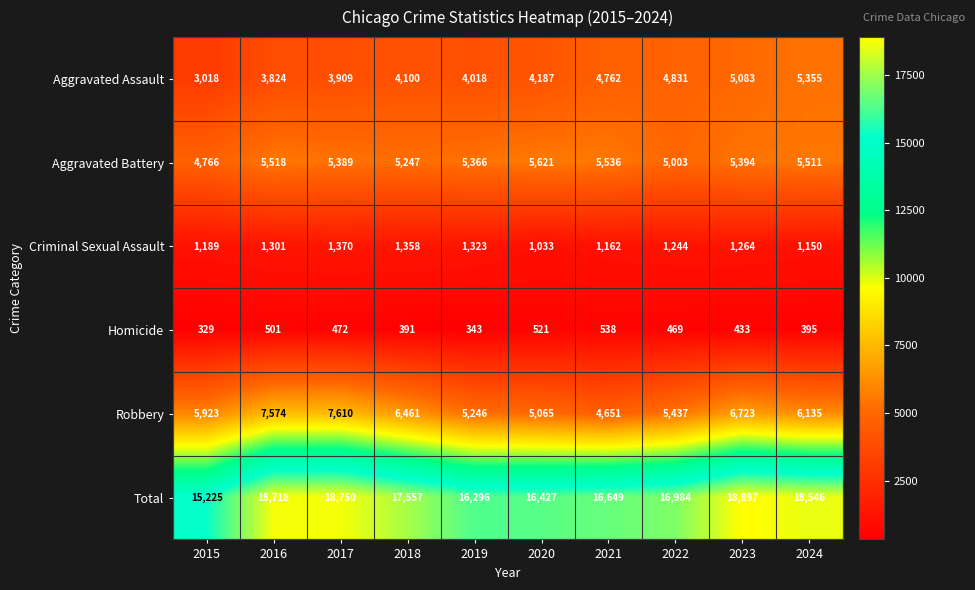

What is the greatest value displayed?

18897